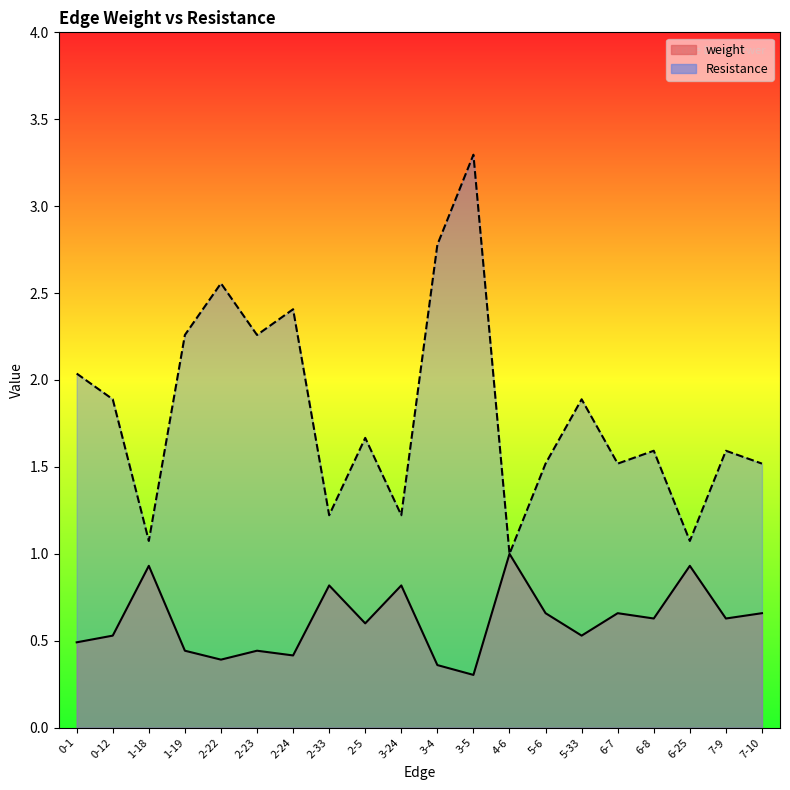

Rank the categories by weight value from lowest to highest.

3-5, 3-4, 2-22, 2-24, 1-19, 2-23, 0-1, 0-12, 5-33, 2-5, 6-8, 7-9, 5-6, 6-7, 7-10, 2-33, 3-24, 1-18, 6-25, 4-6